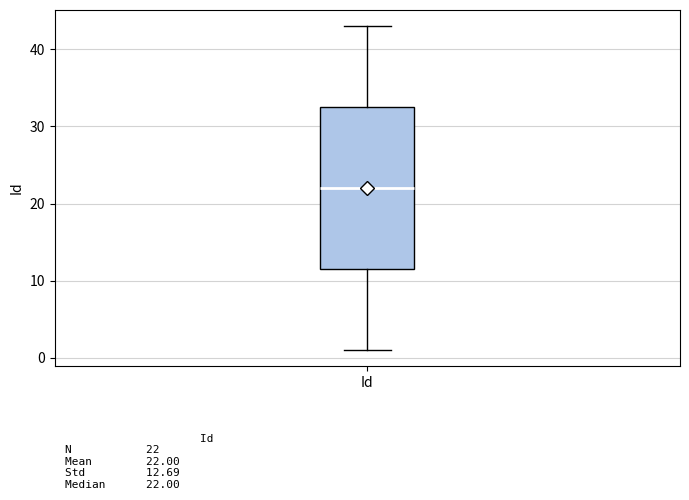

Transcribe this box plot: give where the median line is, the range the box spans, and where the two whiskers end, as read against the y-axis. The values are not printed on the chart, so give them approximately, as read against the axis.

median 22, box 12 to 33, whiskers 1 to 43